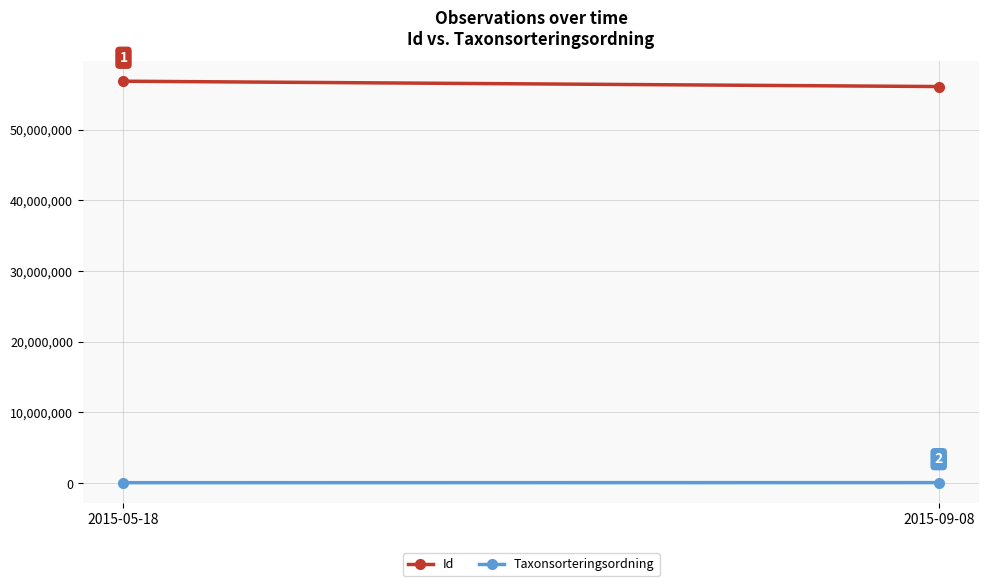

At which label does Id reach its minimum?

2015-09-08